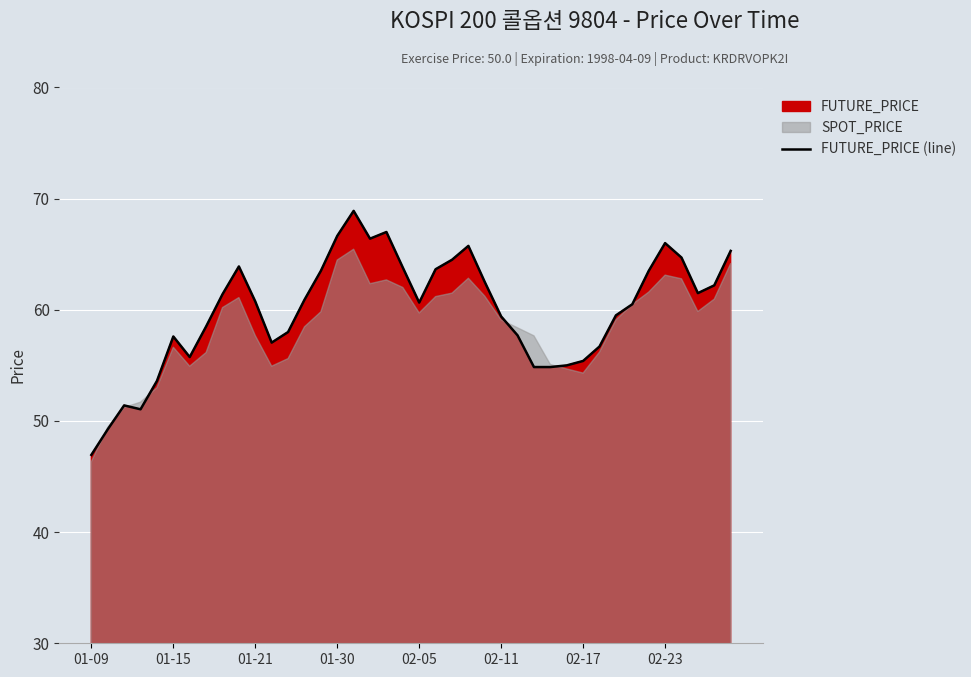

How many interior local peaks (higher than both neighbors) does the data have?

7